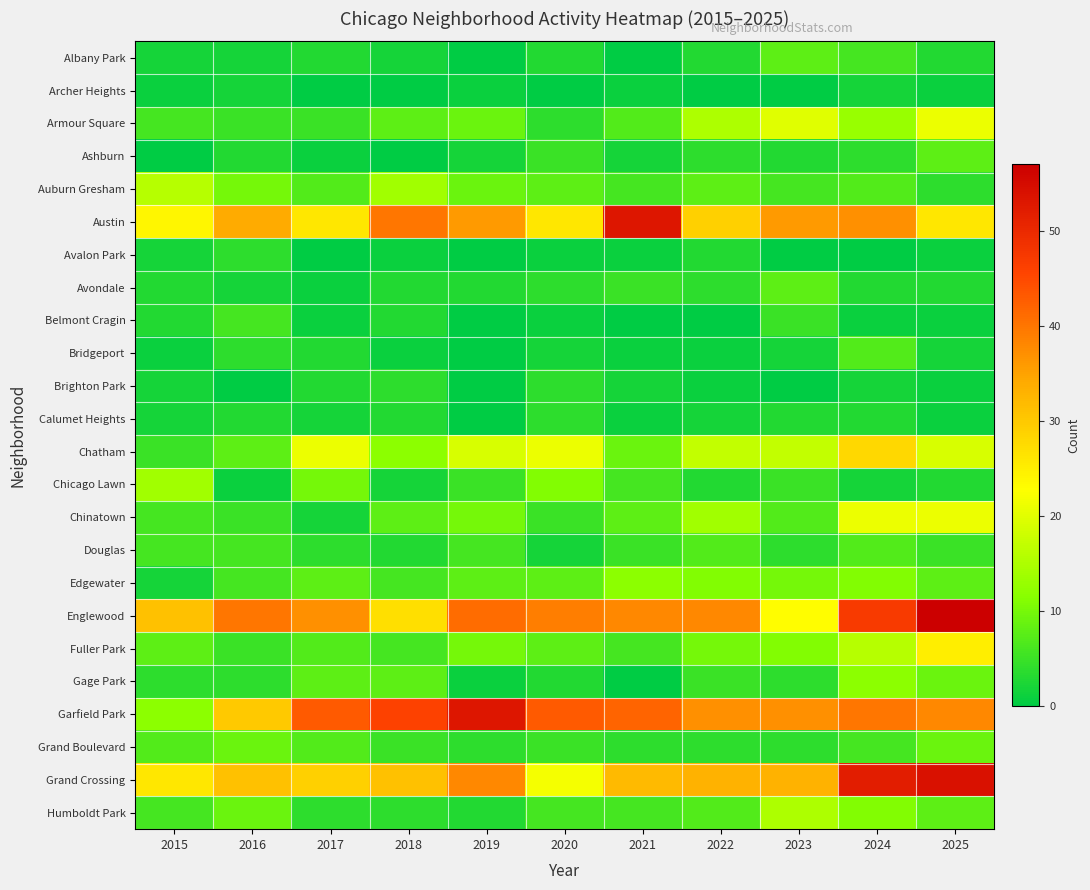

Which label corresponds to the largest value in the chart?

2025